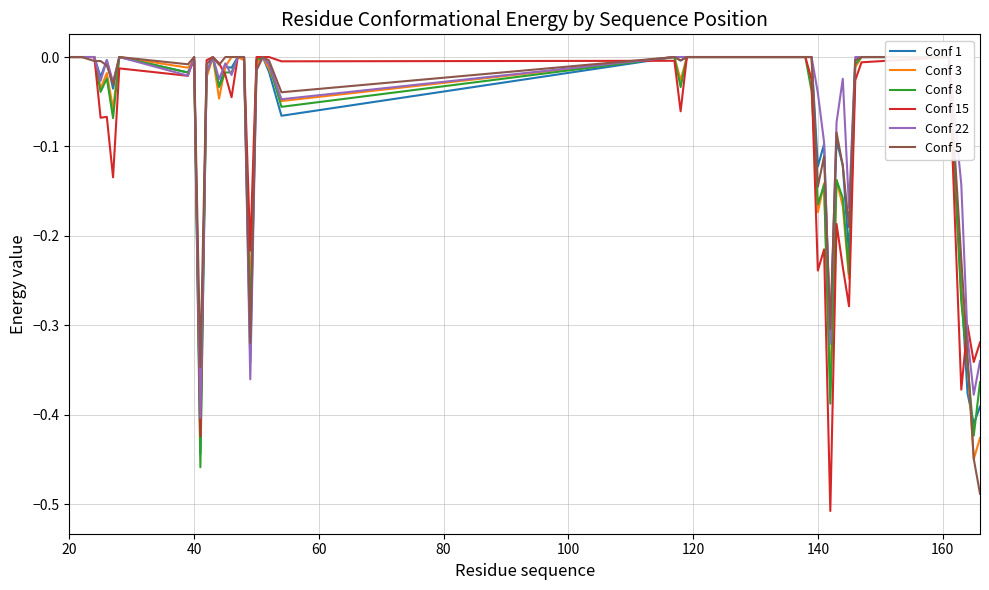

How many interior local peaks does the Conf 1 series have?

9